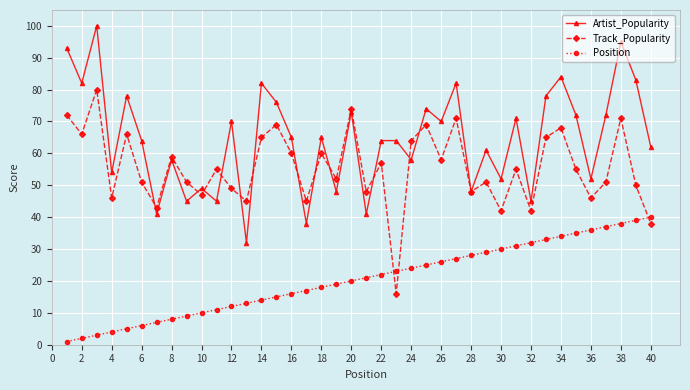

Which series has the largest total across all categories?

Artist_Popularity